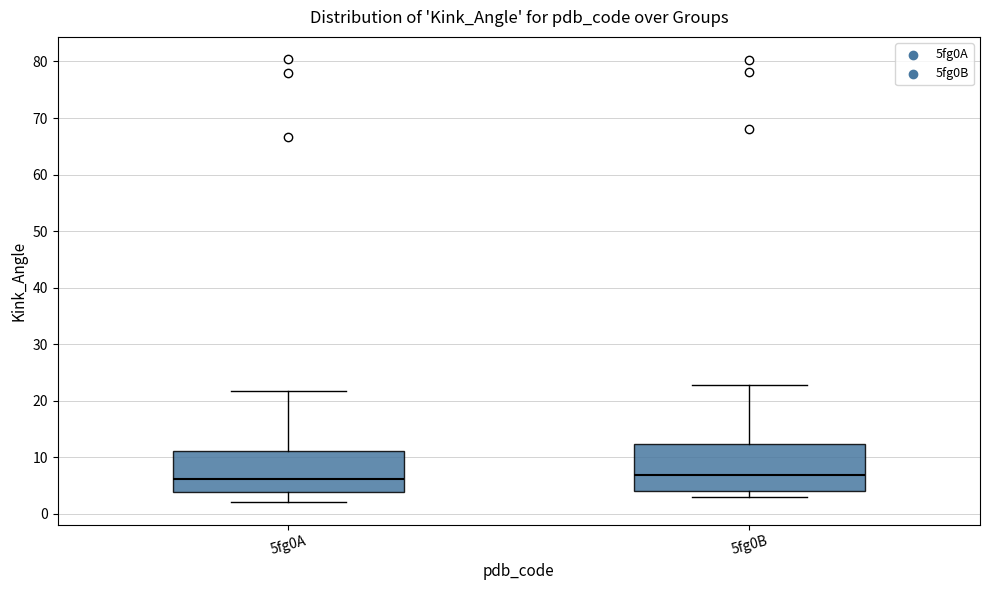

Which box is the tallest, from its lower edge to its upper edge?

5fg0B